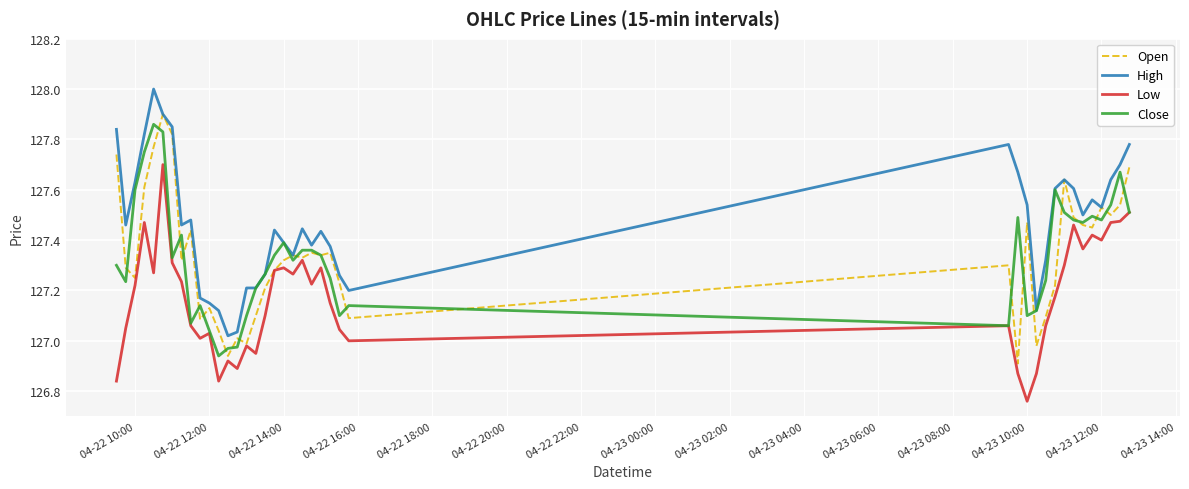

Which series has the largest total across all categories?

High